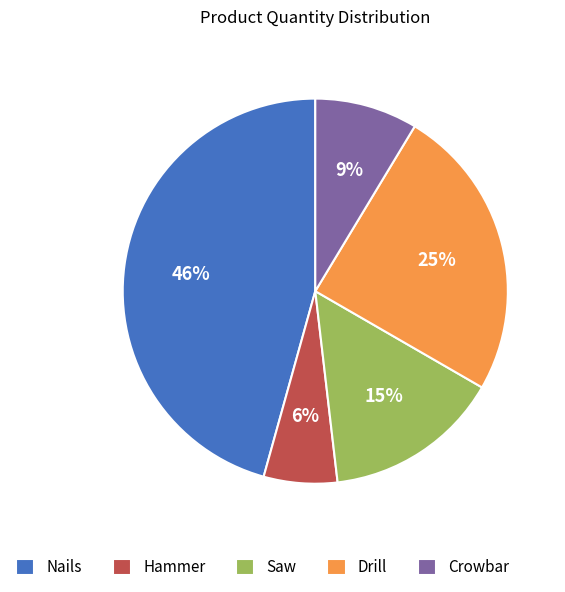

Do Hammer and Crowbar together represent more than half of the pie?

No